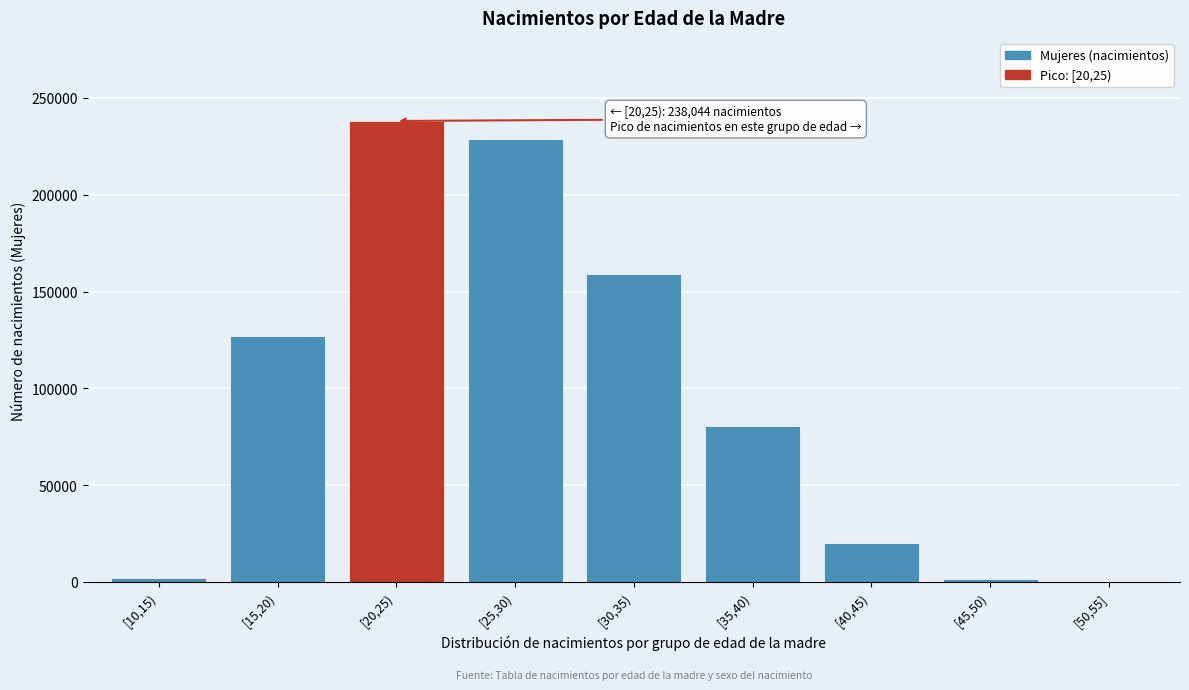

What is the ratio of the value at [15,20) to the value at [25,30)?

0.6